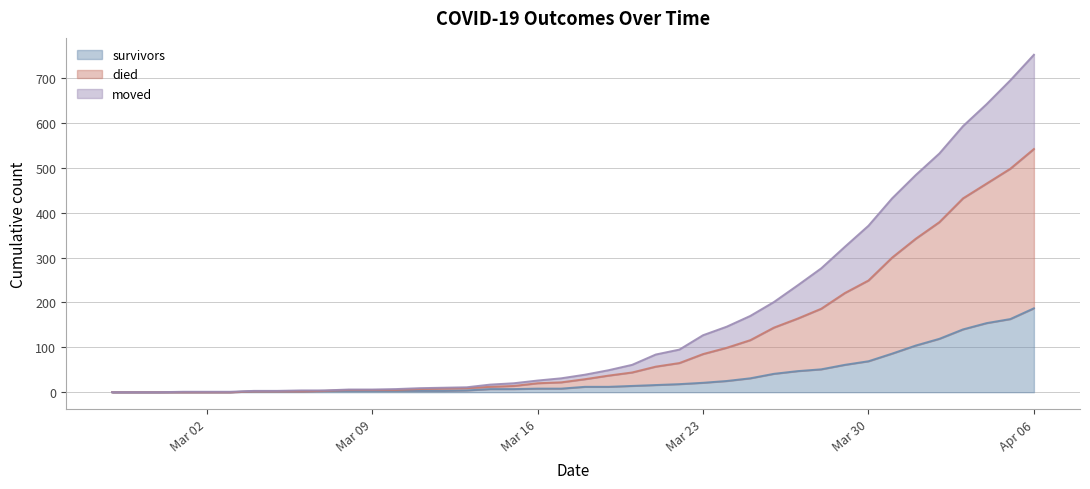

How many data points in survivors are less than 12?

20